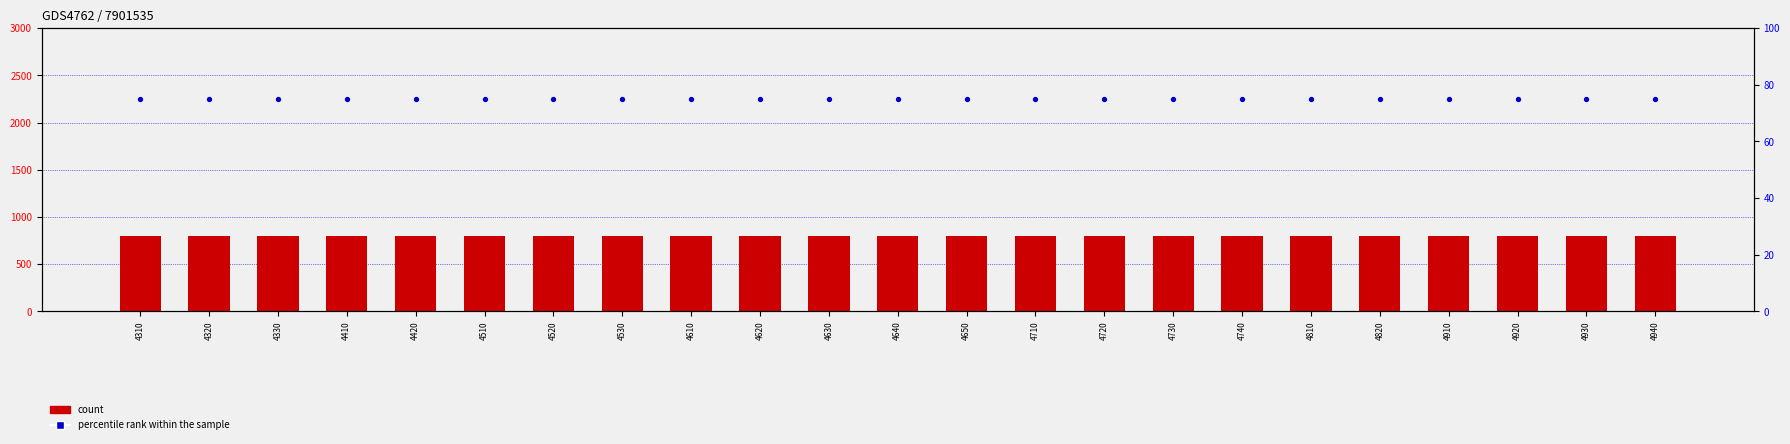

At how many categories does at least one series exceed 100?

23